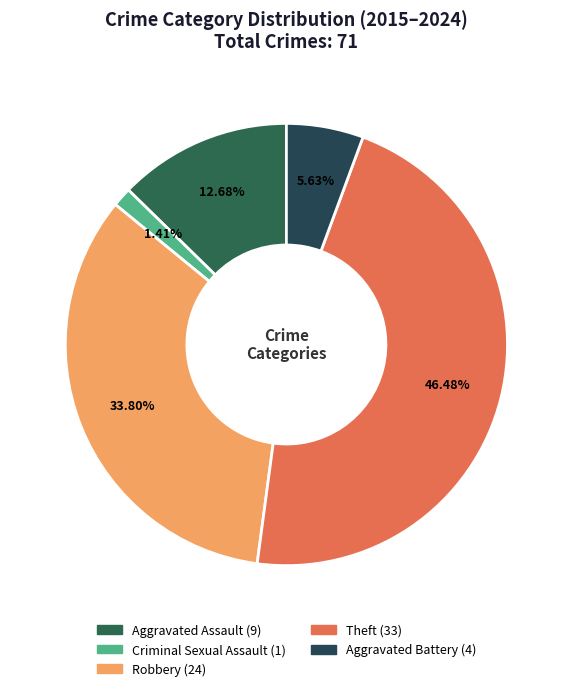

What percentage do Theft and Criminal Sexual Assault together represent?

47.9%